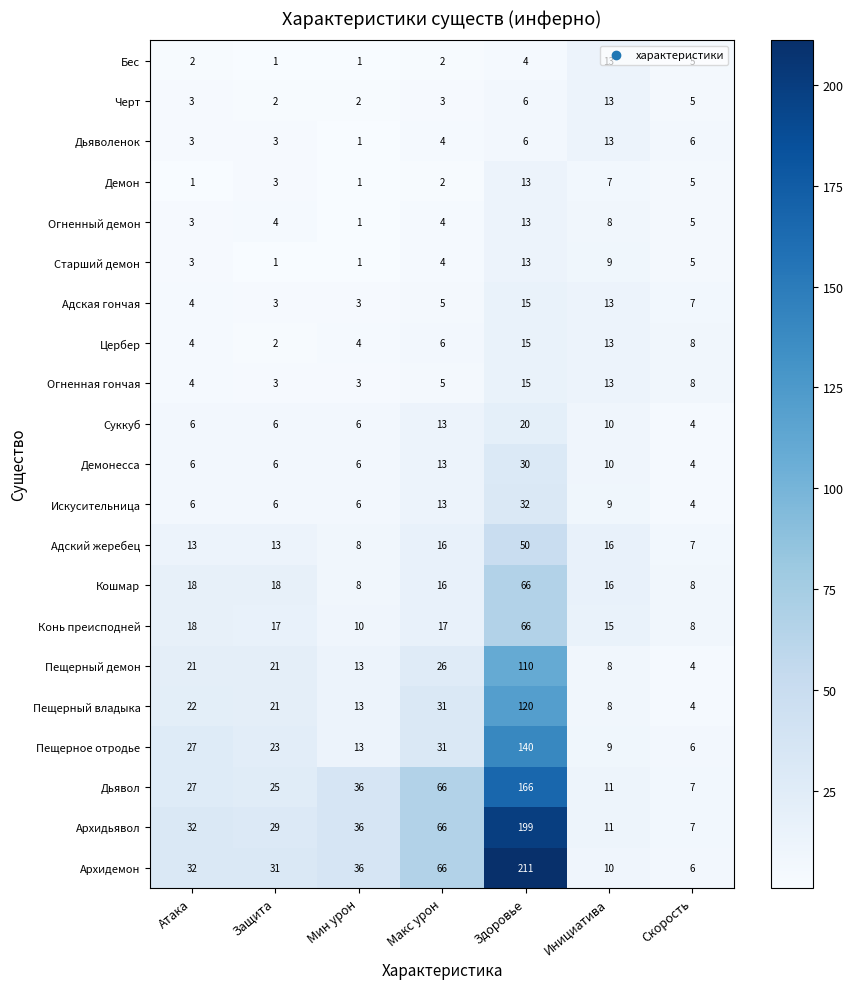

What is the sum of the Пещерное отродье values at Макс урон and Здоровье?

171